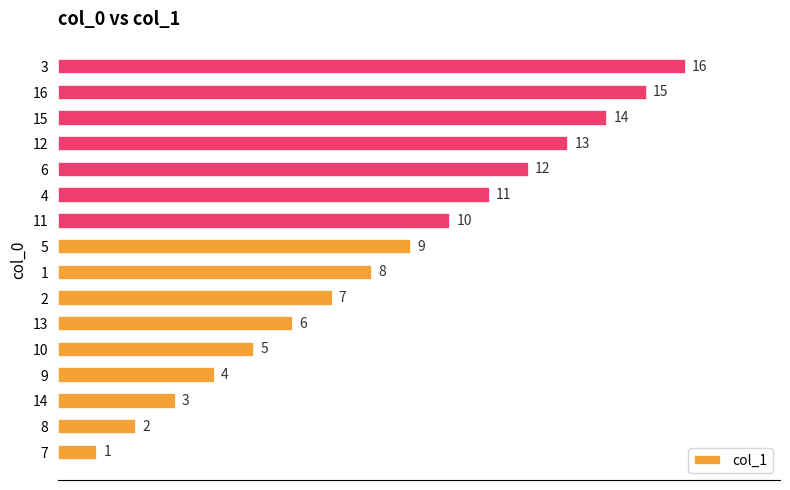

What is the difference between the maximum and minimum values?

15